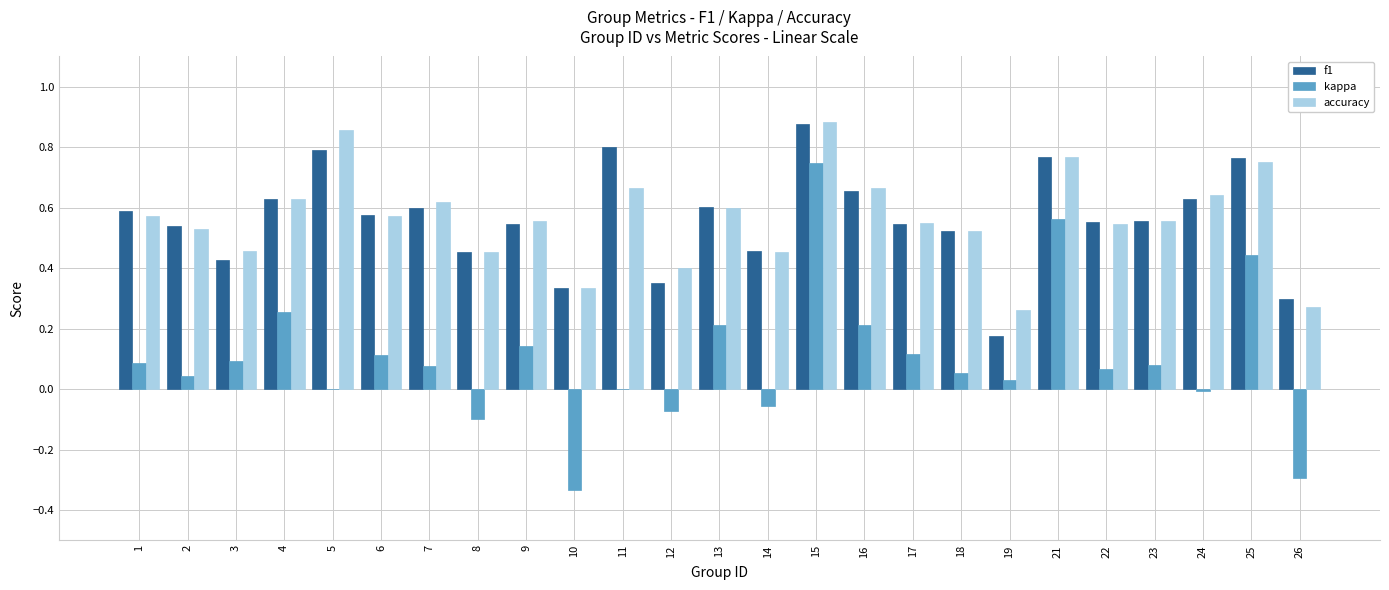

Between 3 and 24, which series saw the biggest shift?

f1